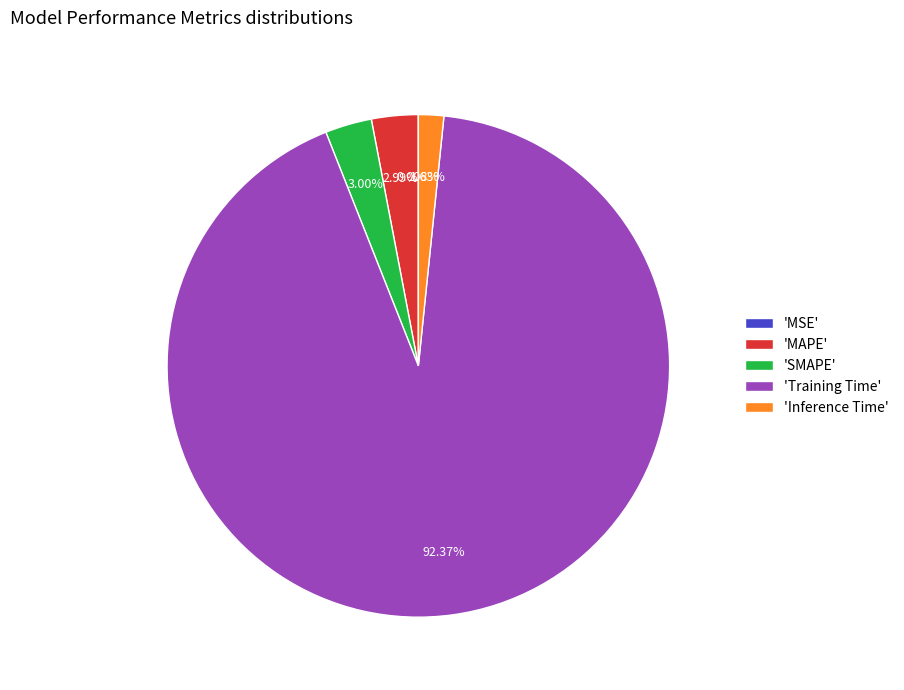

To the nearest percent, what is the difference between the largest and smallest slice percentages?

92%